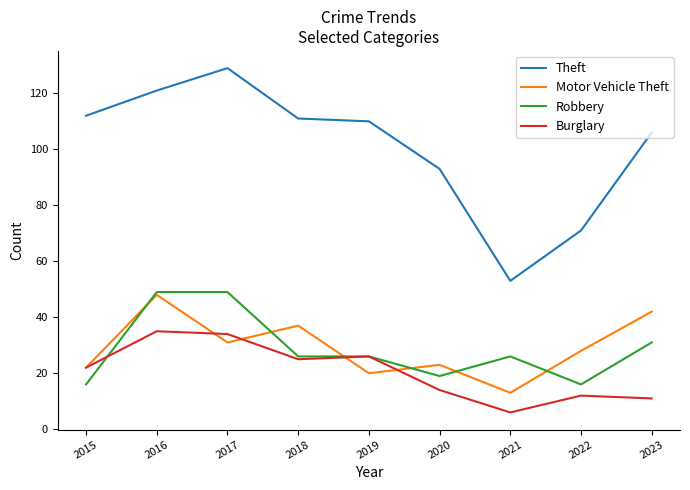

Rank the series at 2021 from highest to lowest value.

Theft, Robbery, Motor Vehicle Theft, Burglary